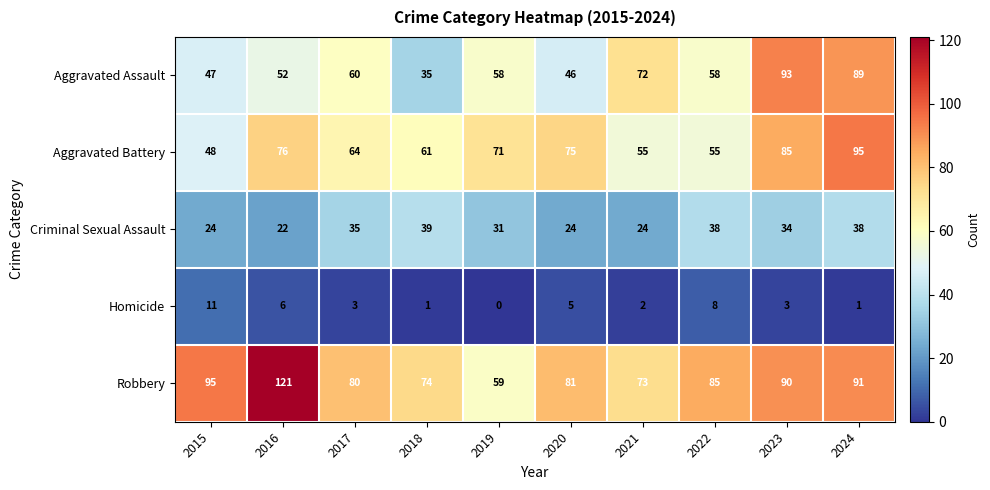

Which category has the highest value across all series?

2016